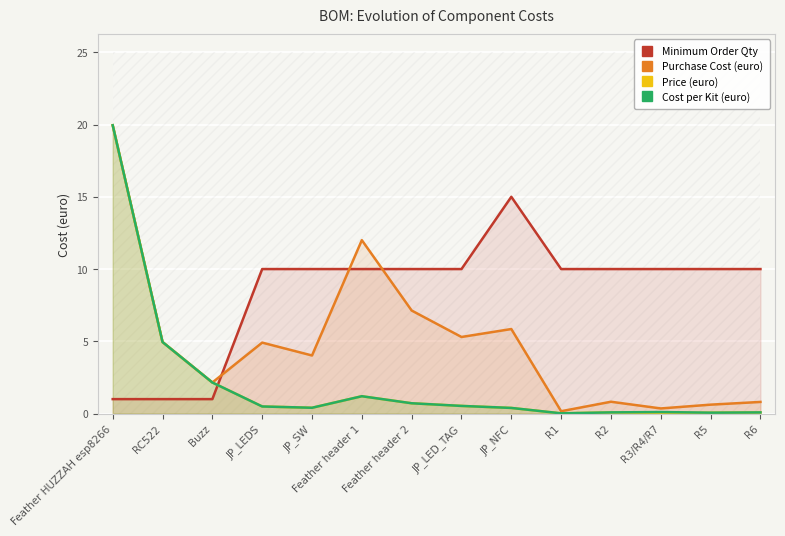

What is the label of the 3rd point from the left?

Buzz